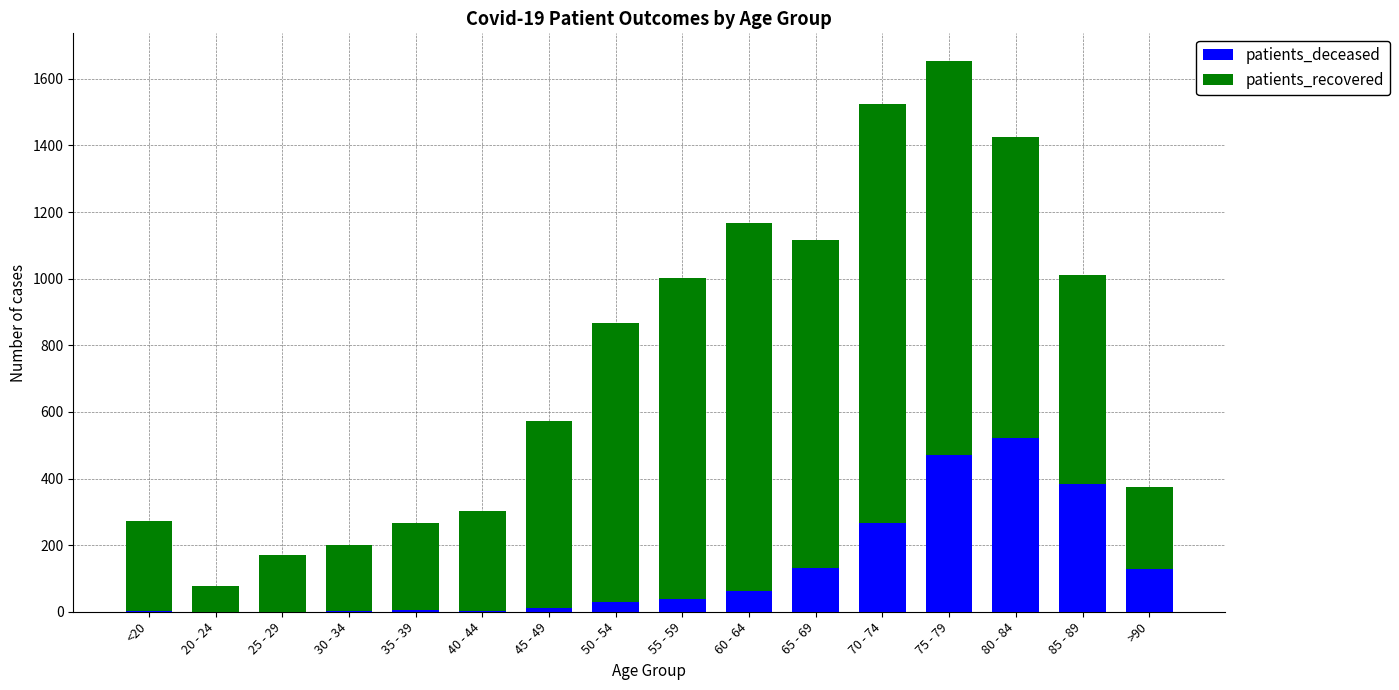

The value of patients_deceased at 80 - 84 is 521. True or false?

True